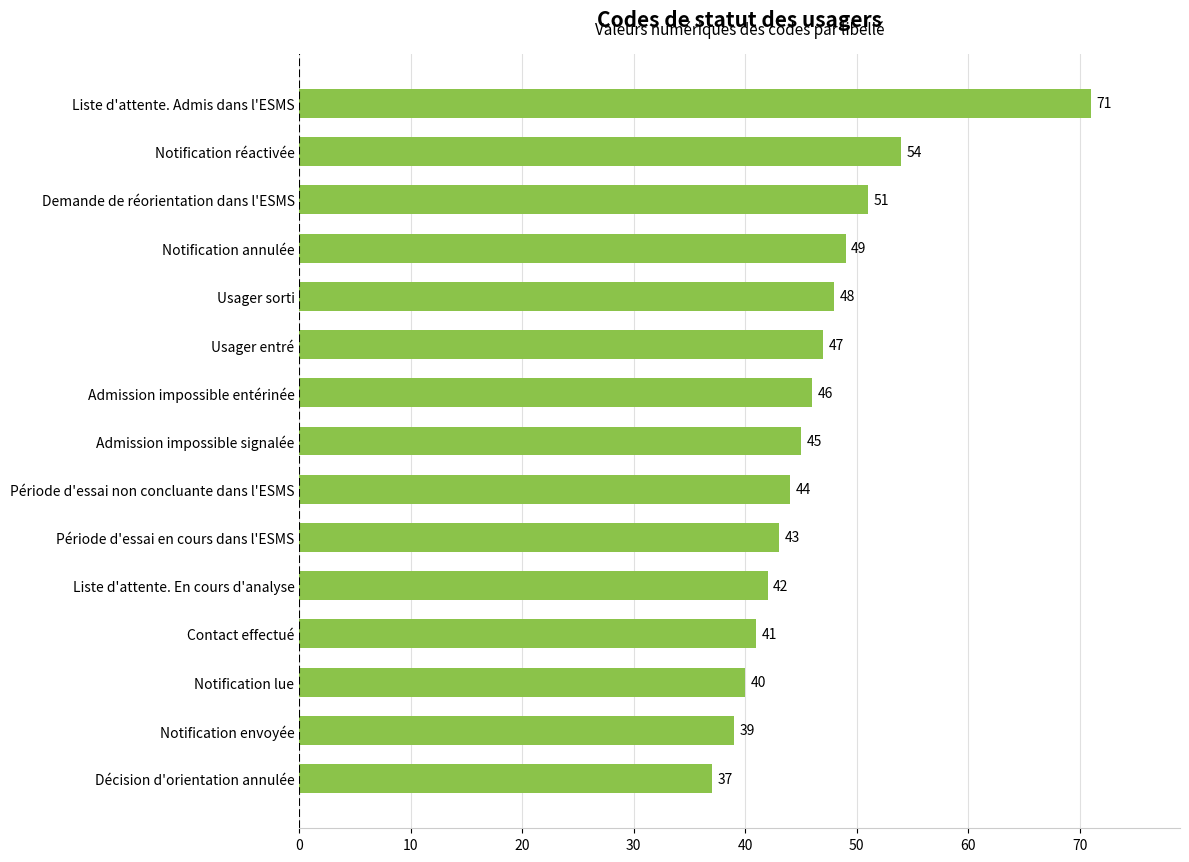

How many distinct data groups are displayed?

1